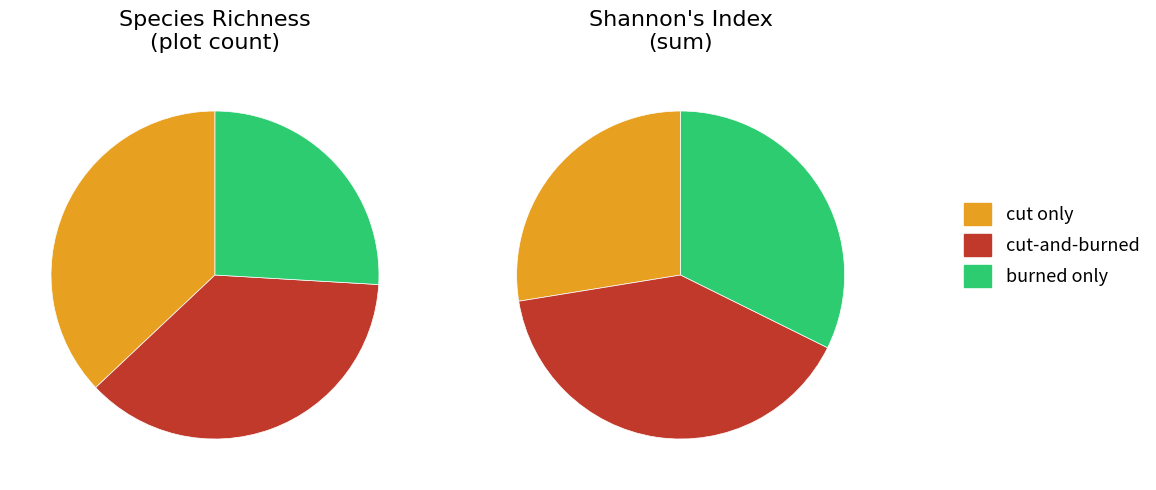

Count the number of slices in the pie.

3